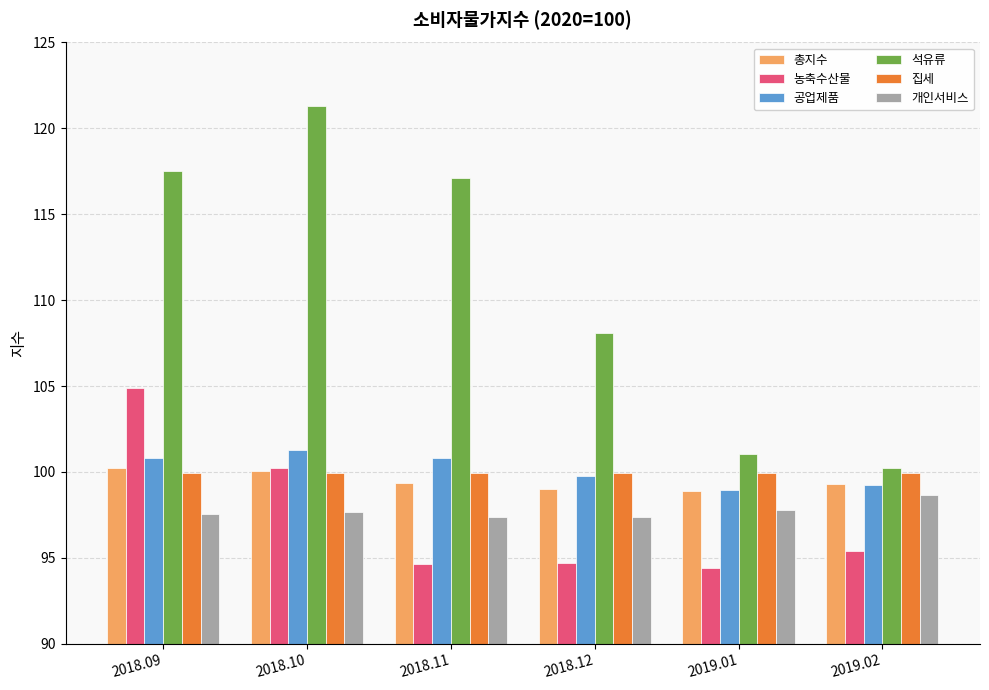

What is the sum of all 총지수 values?

596.8